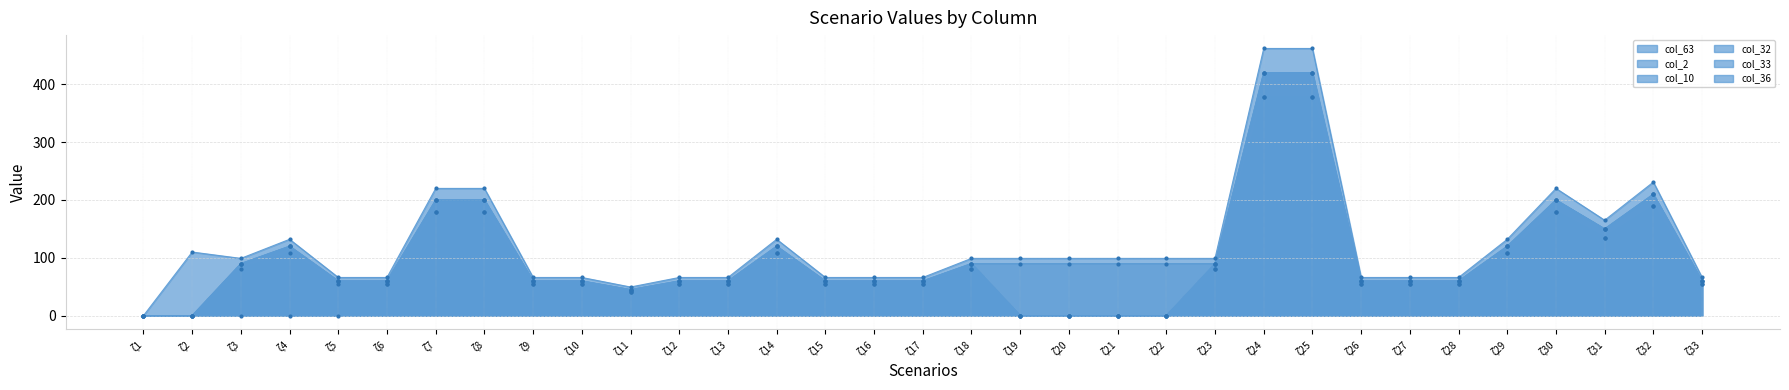

Is the value of col_36 pts at ζ16 greater than the value of col_63 pts at ζ1?

Yes